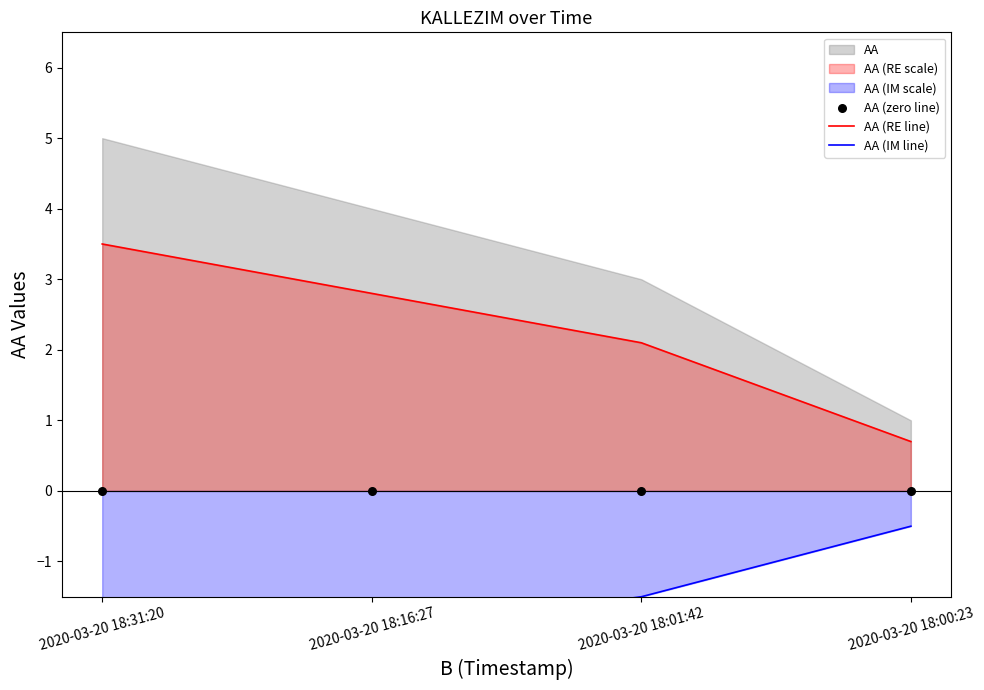

Is the value of AA (IM line) at 2020-03-20 18:31:20 greater than the value of AA (RE line) at 2020-03-20 18:01:42?

No